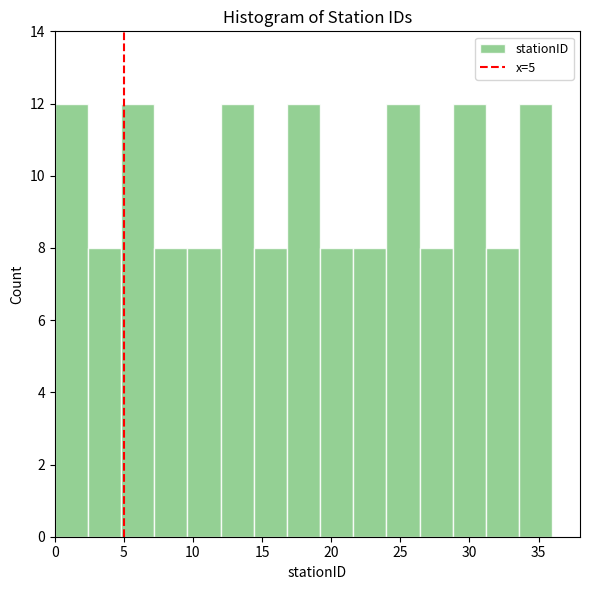

How tall is the bar that spans 12.0 to 14.4 on the x-axis? Neither the bar edges nor the heights are printed on the chart, so give them approximately, as read against the axes.

12